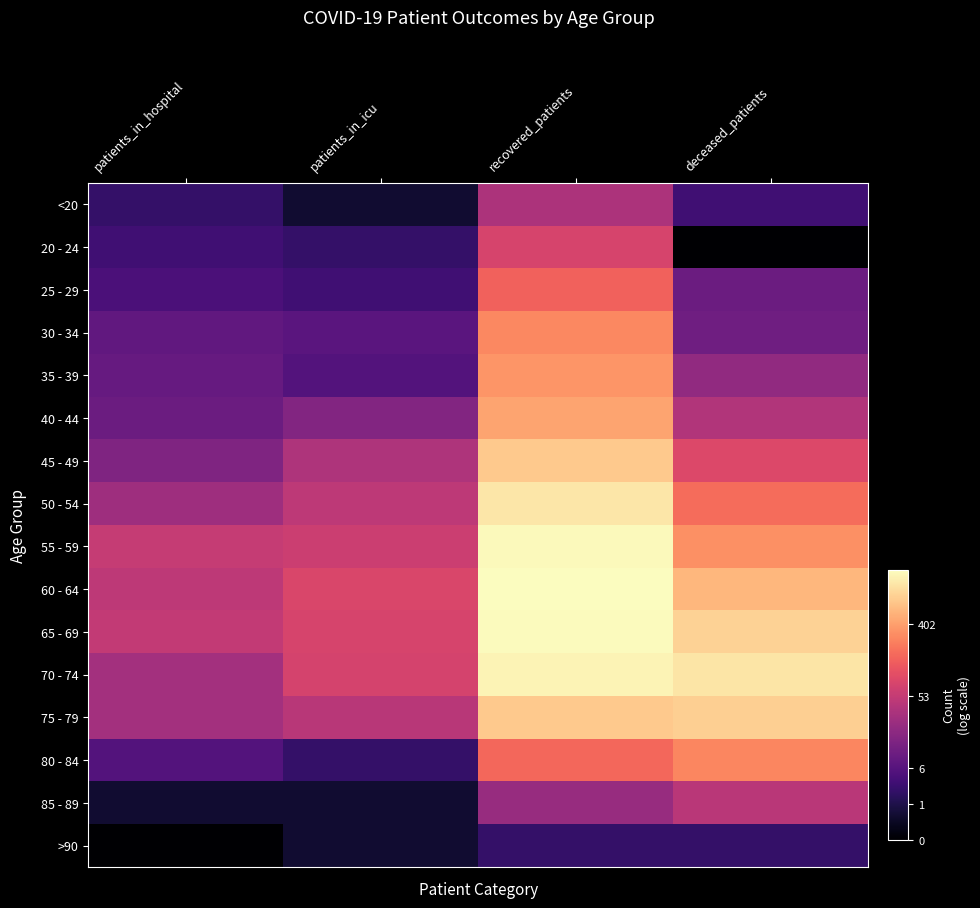

Which label corresponds to the smallest value in the chart?

deceased_patients